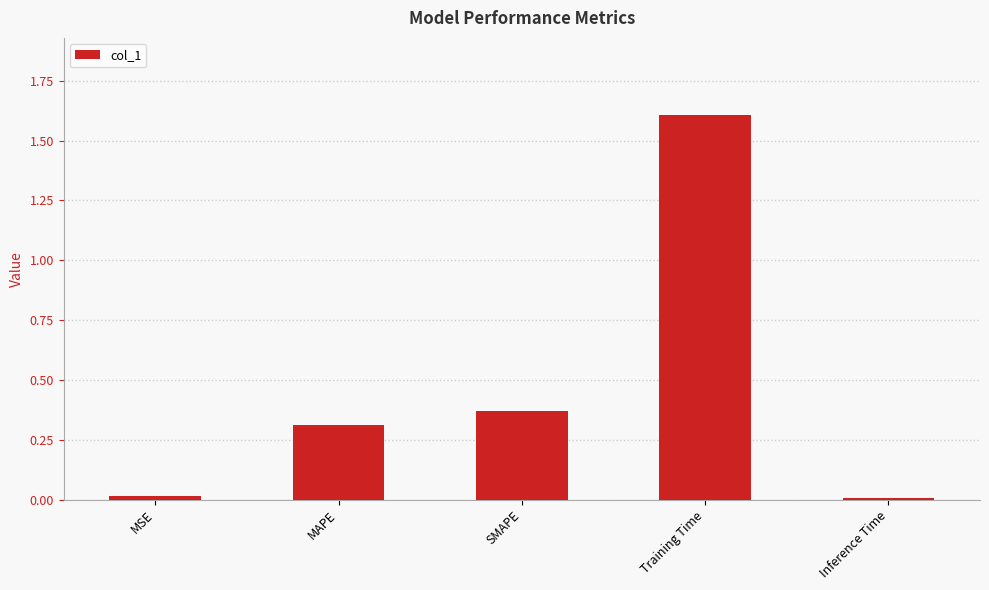

What position from the right is MAPE?

4